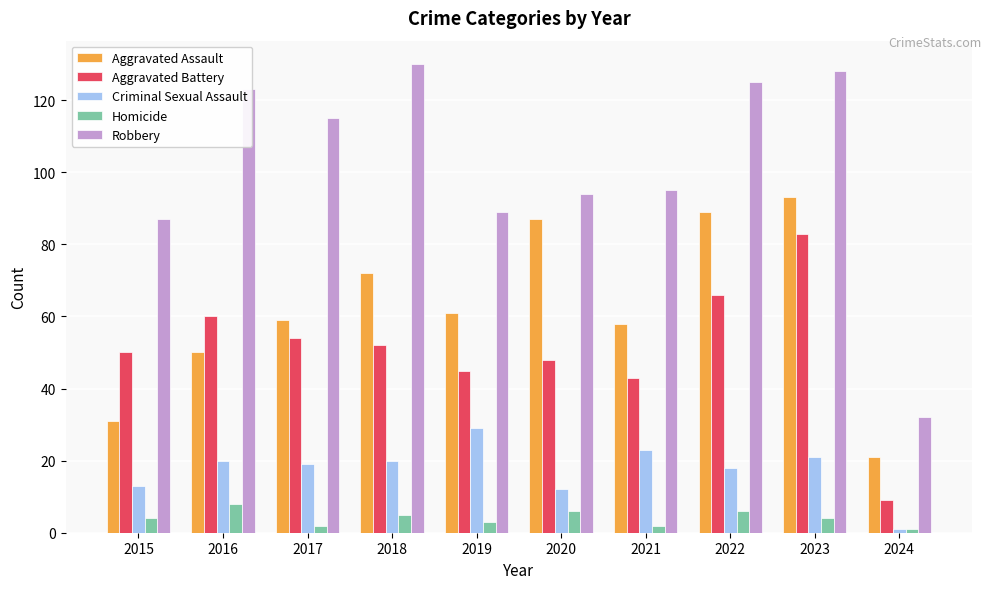

What is the difference between the second highest and second lowest values in the Aggravated Battery series?

23